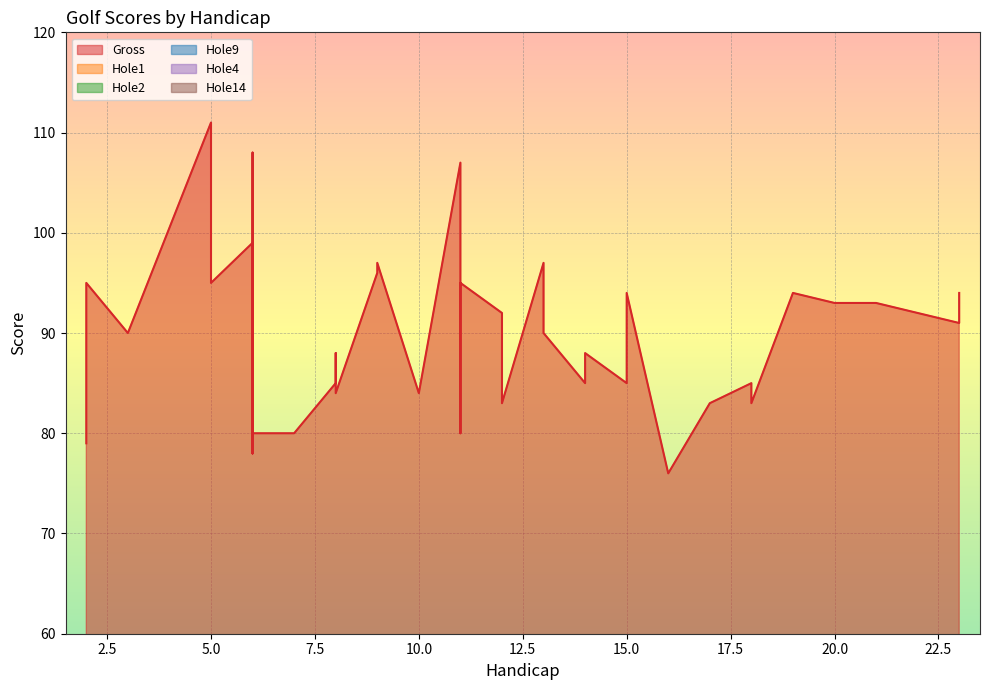

What are all the series names shown in the legend?

Gross, Hole1, Hole2, Hole9, Hole4, Hole14